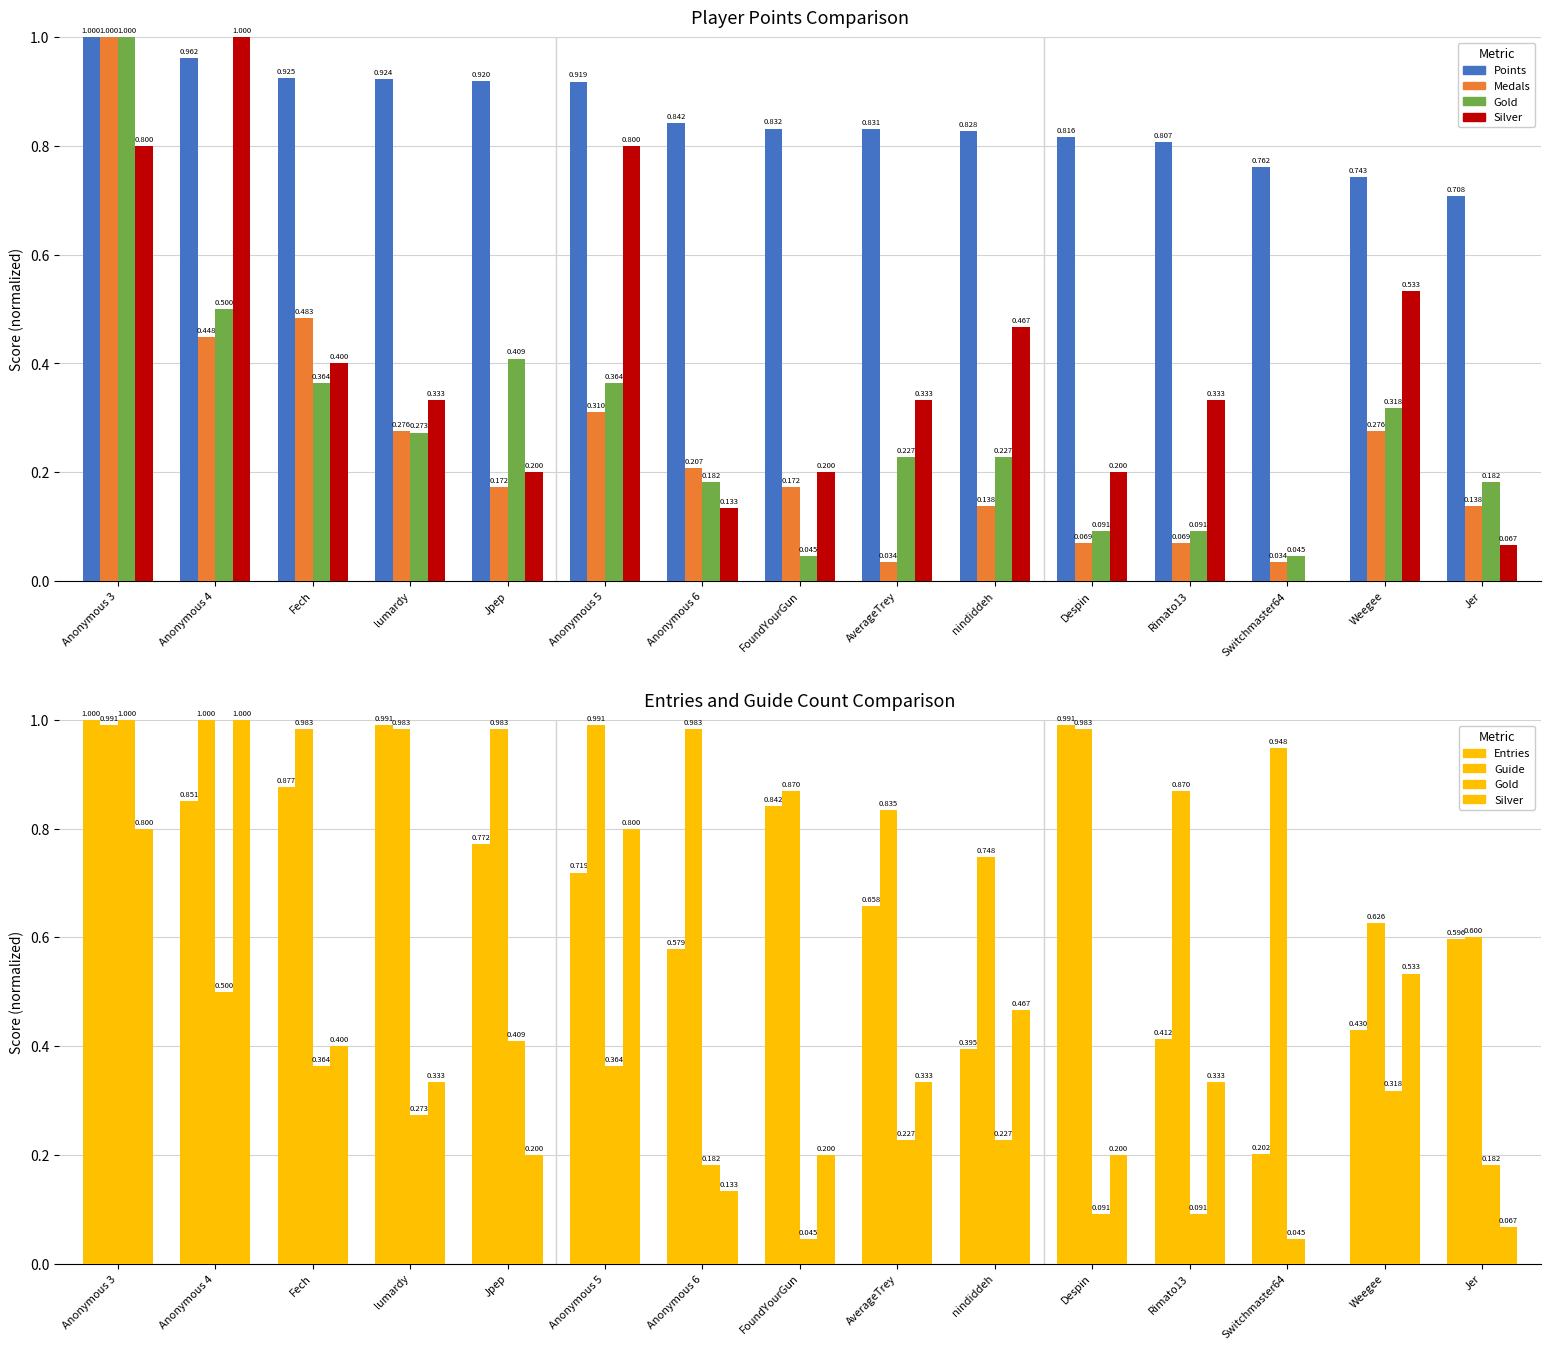

Which series has the largest total across all categories?

Guide